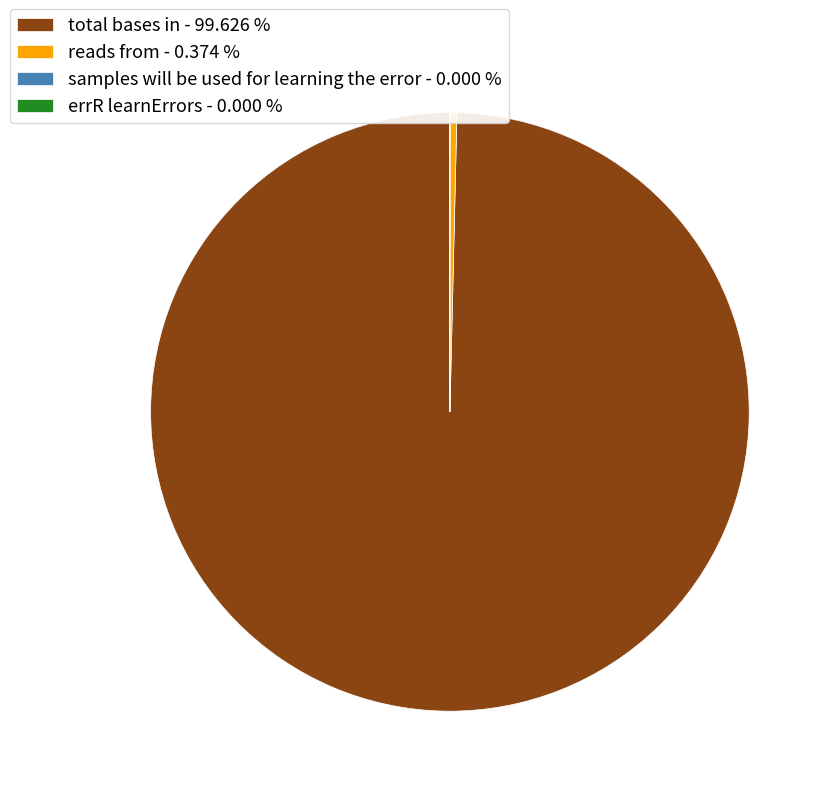

Does total bases in - 99.626 % represent more than half of the total?

Yes